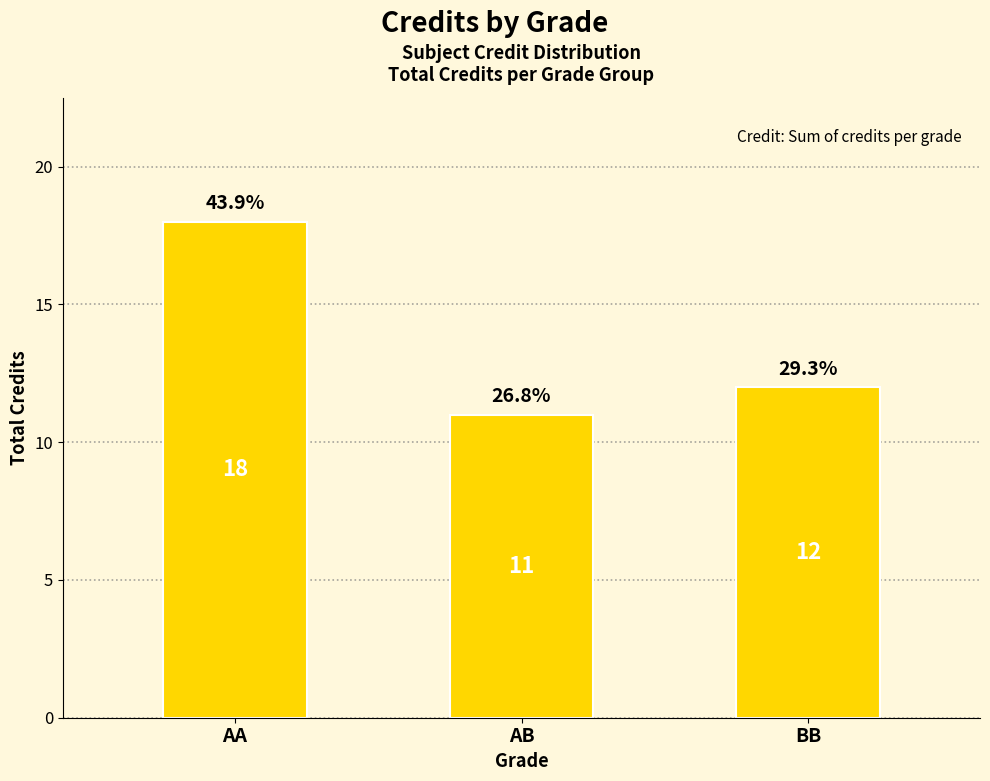

What is the label of the 3rd bar from the right?

AA